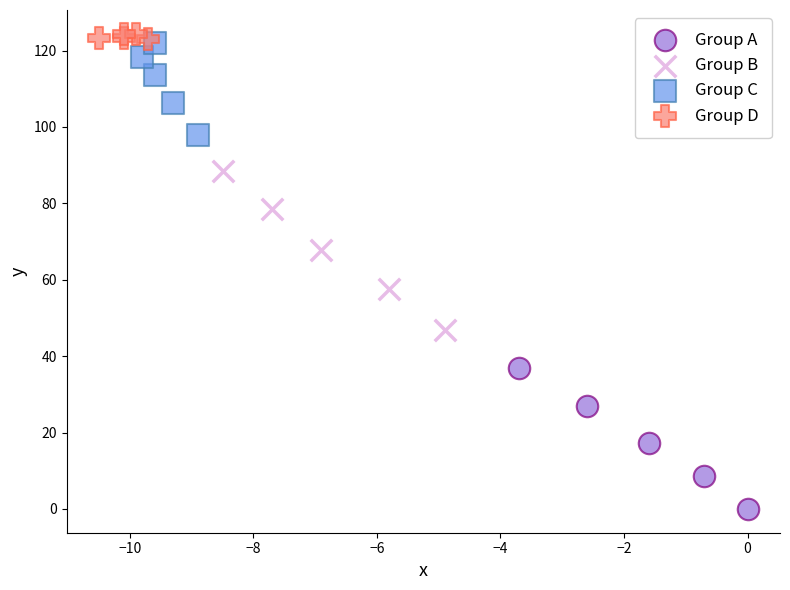

Which series has the widest spread of Y values?

Group B